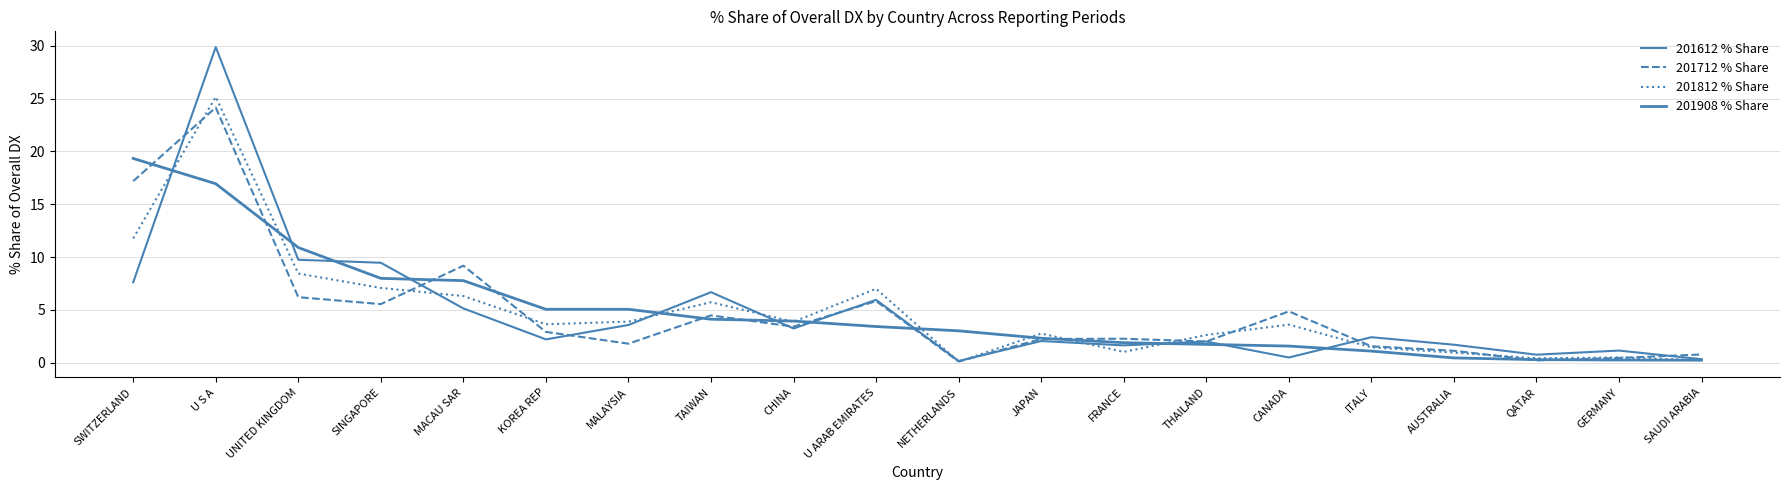

At which label is 201908 % Share closest to 9?

SINGAPORE